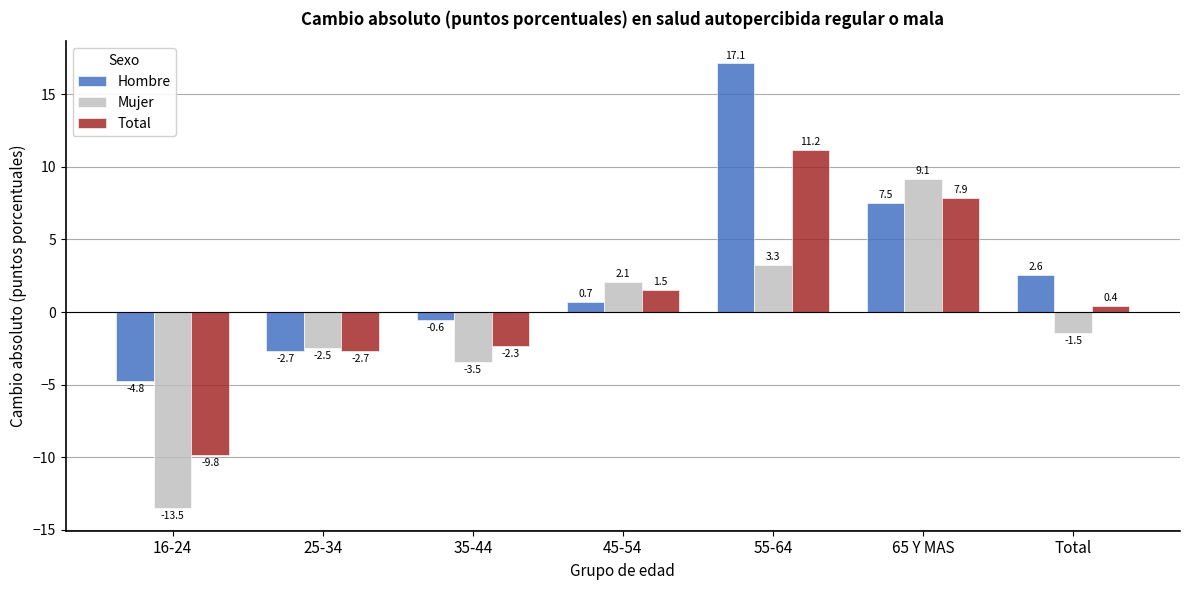

Which category has the lowest value in the Mujer series?

16-24